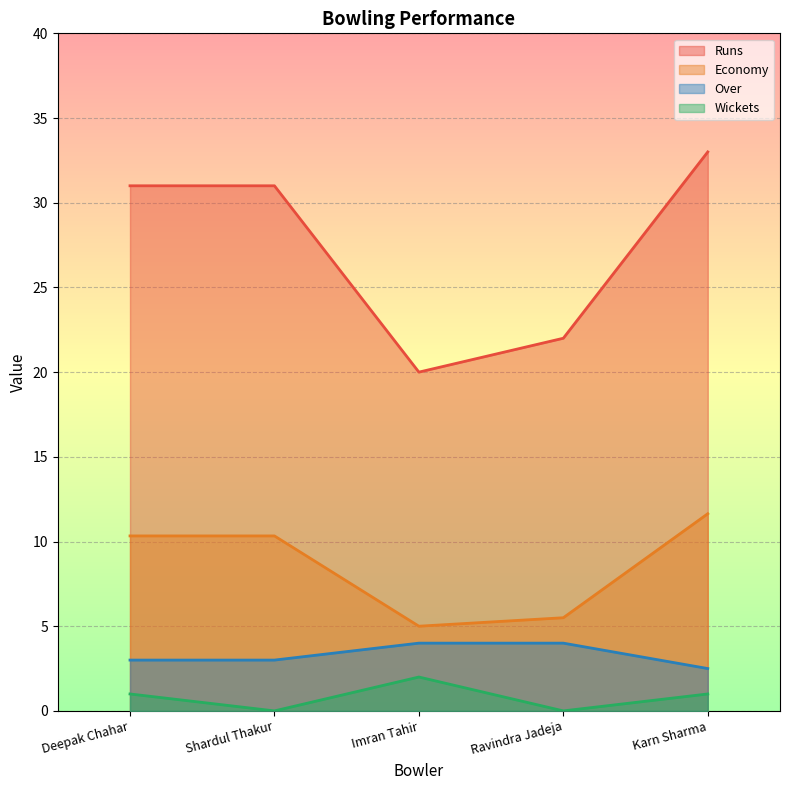

What is the average value of the Over series?

3.3